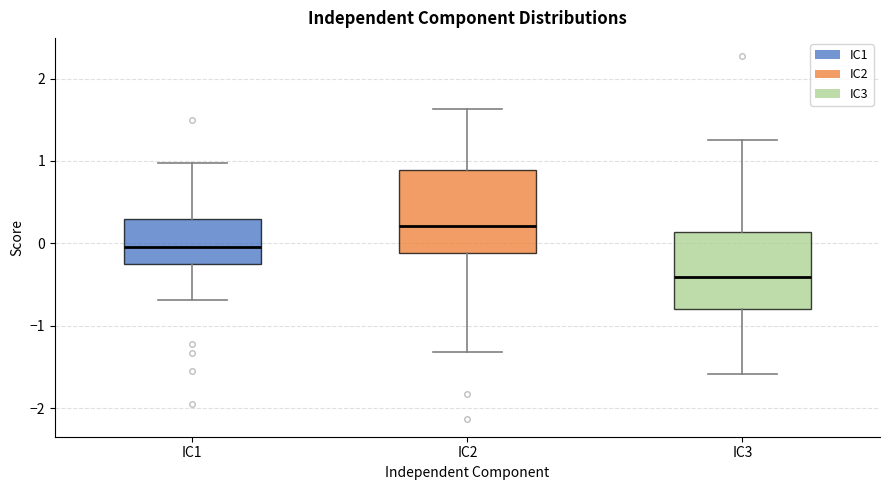

Reading left to right, read every box against the y-axis: the position of its median line, the range the box covers, and the ends of its whiskers. The values are not printed on the chart, so give them approximately, as read against the axis.

IC1: median 0.0, box -0.2 to 0.3, whiskers -0.7 to 1.0
IC2: median 0.2, box -0.1 to 0.9, whiskers -1.3 to 1.6
IC3: median -0.4, box -0.8 to 0.1, whiskers -1.6 to 1.2